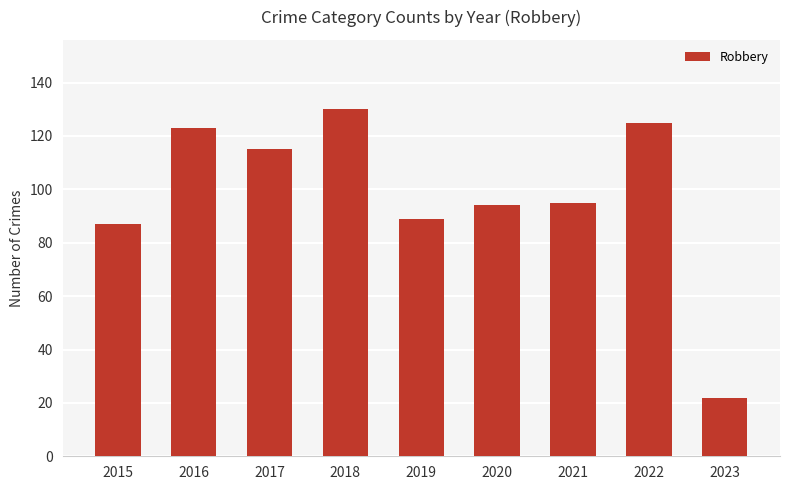

Reading left to right, extract all data points from this chart.

87	123	115	130	89	94	95	125	22